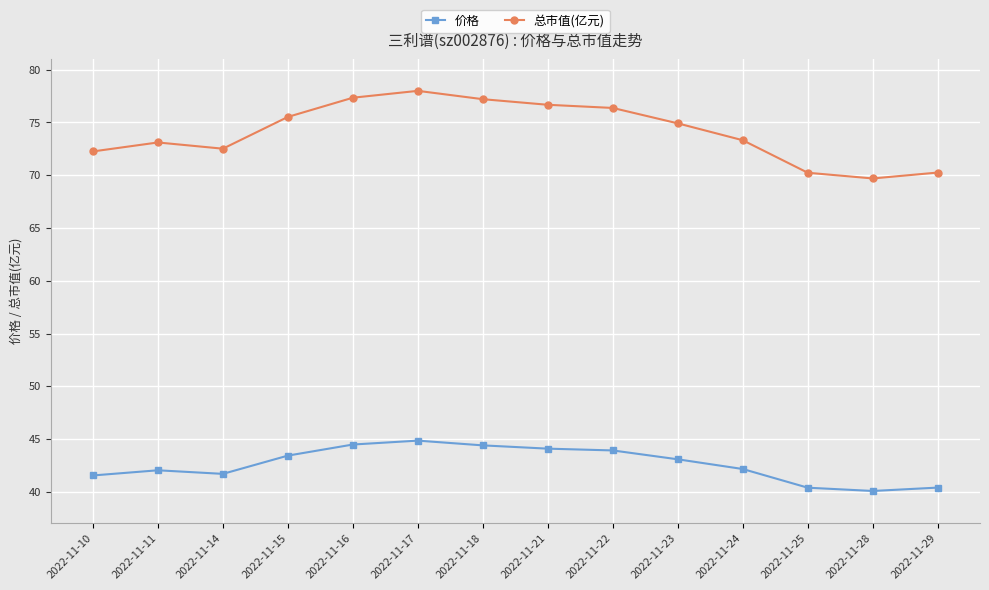

True or false: 总市值(亿元) and 价格 cross at least once.

False